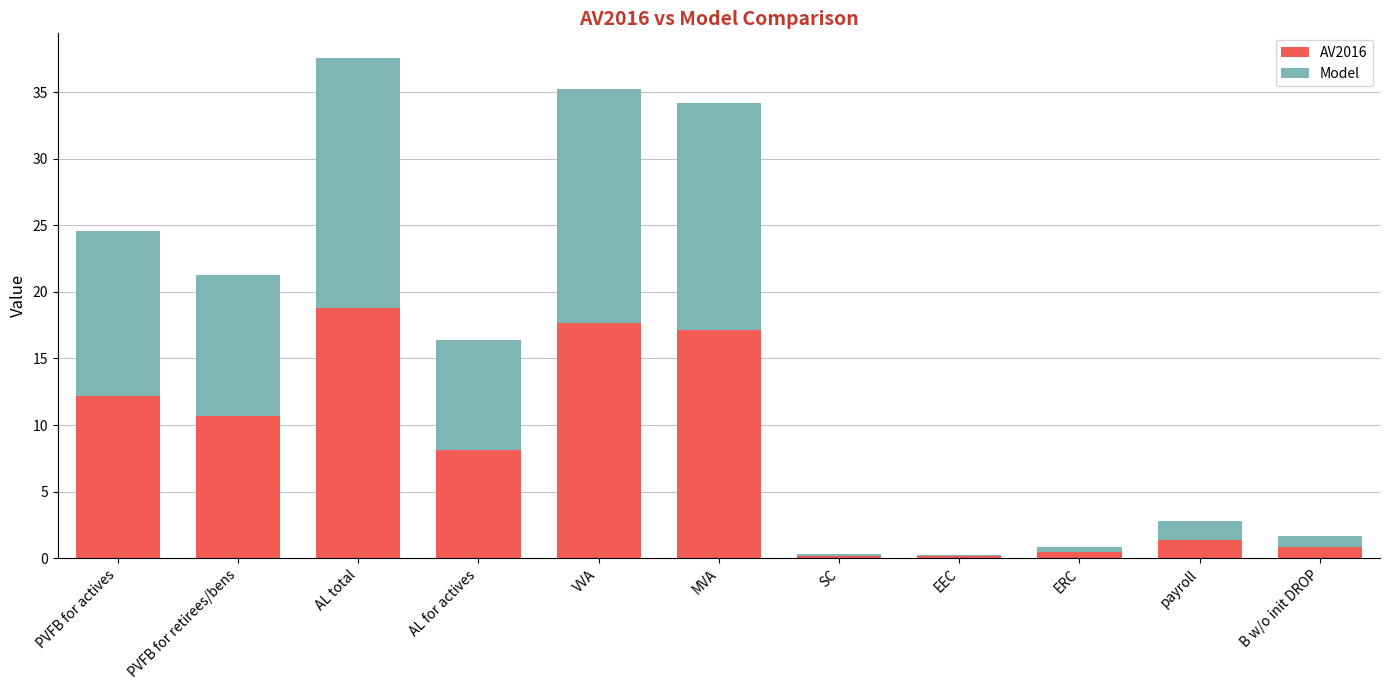

True or false: AV2016 has a value of 18.8 at AL total.

True